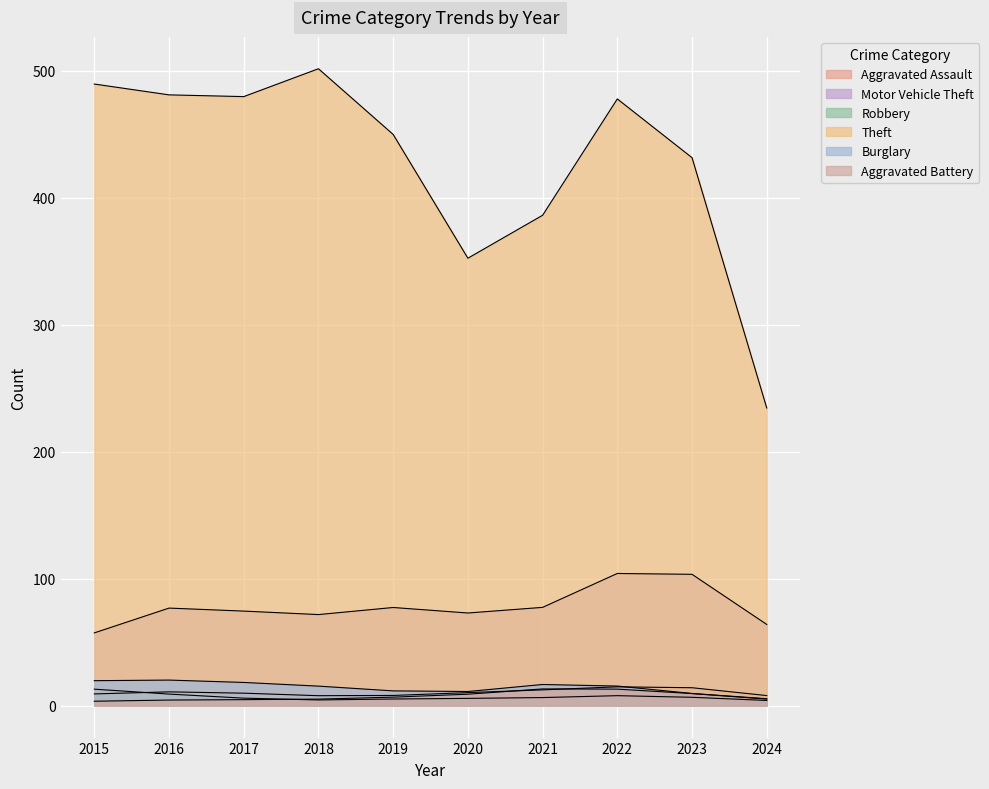

True or false: Burglary has more than 0 points higher than both neighbors.

True